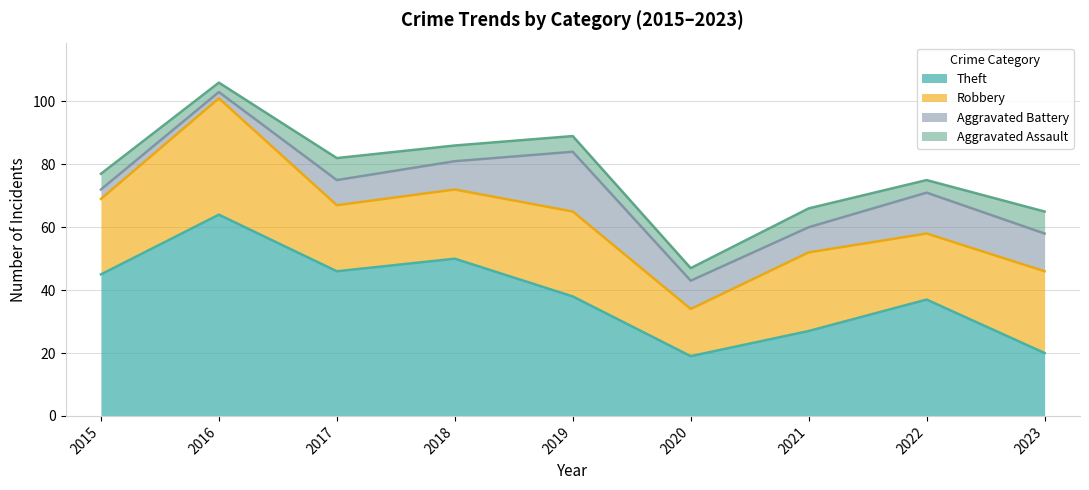

Which has a higher value, 2022 or 2021?

2022